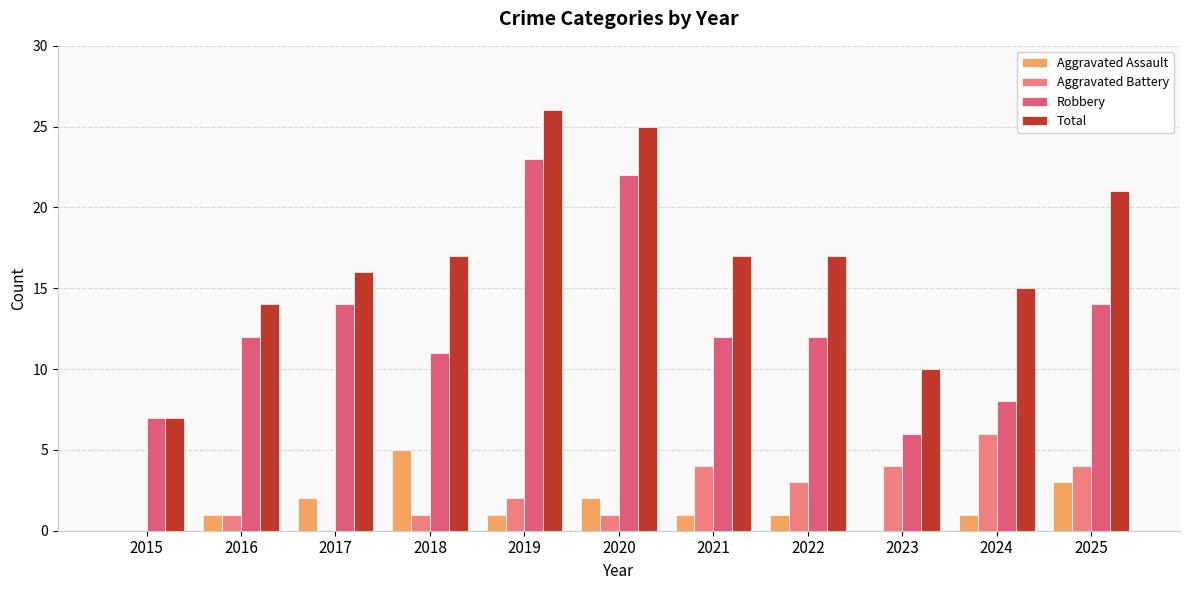

Where is Aggravated Assault nearest to the value 2?

2017